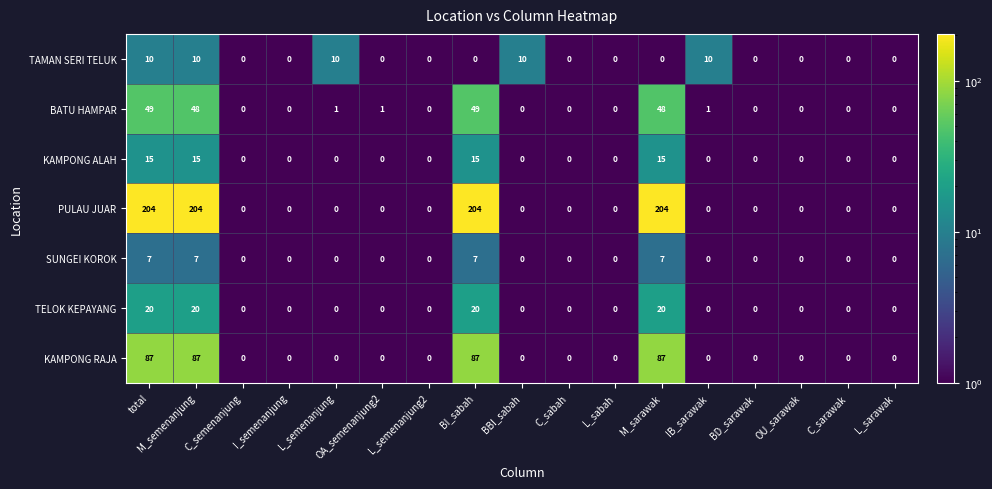

List the series in order of their peak value, highest first.

PULAU JUAR, KAMPONG RAJA, BATU HAMPAR, TELOK KEPAYANG, KAMPONG ALAH, TAMAN SERI TELUK, SUNGEI KOROK